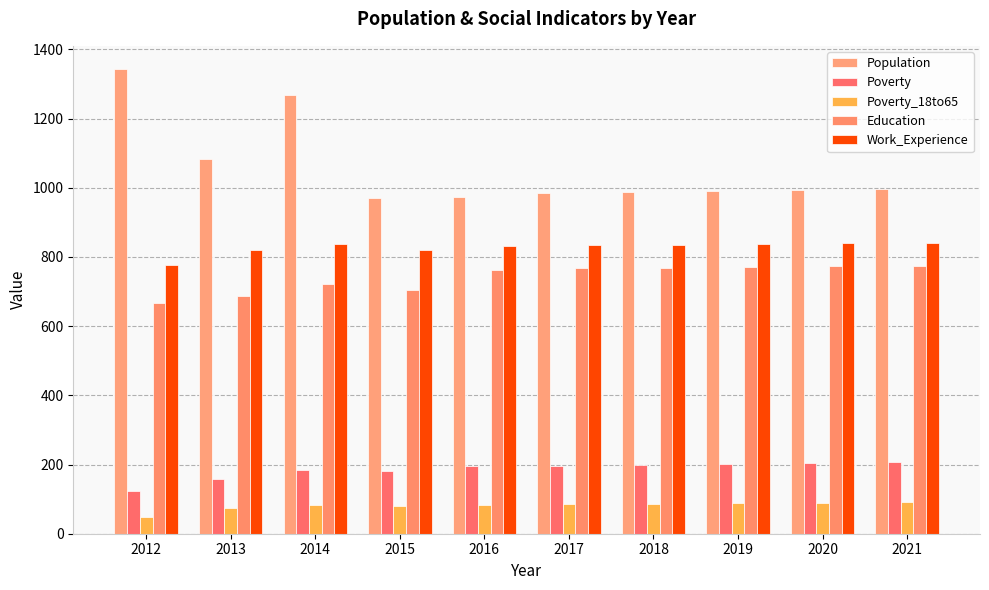

Where does the Poverty_18to65 series first go above 85?

2018